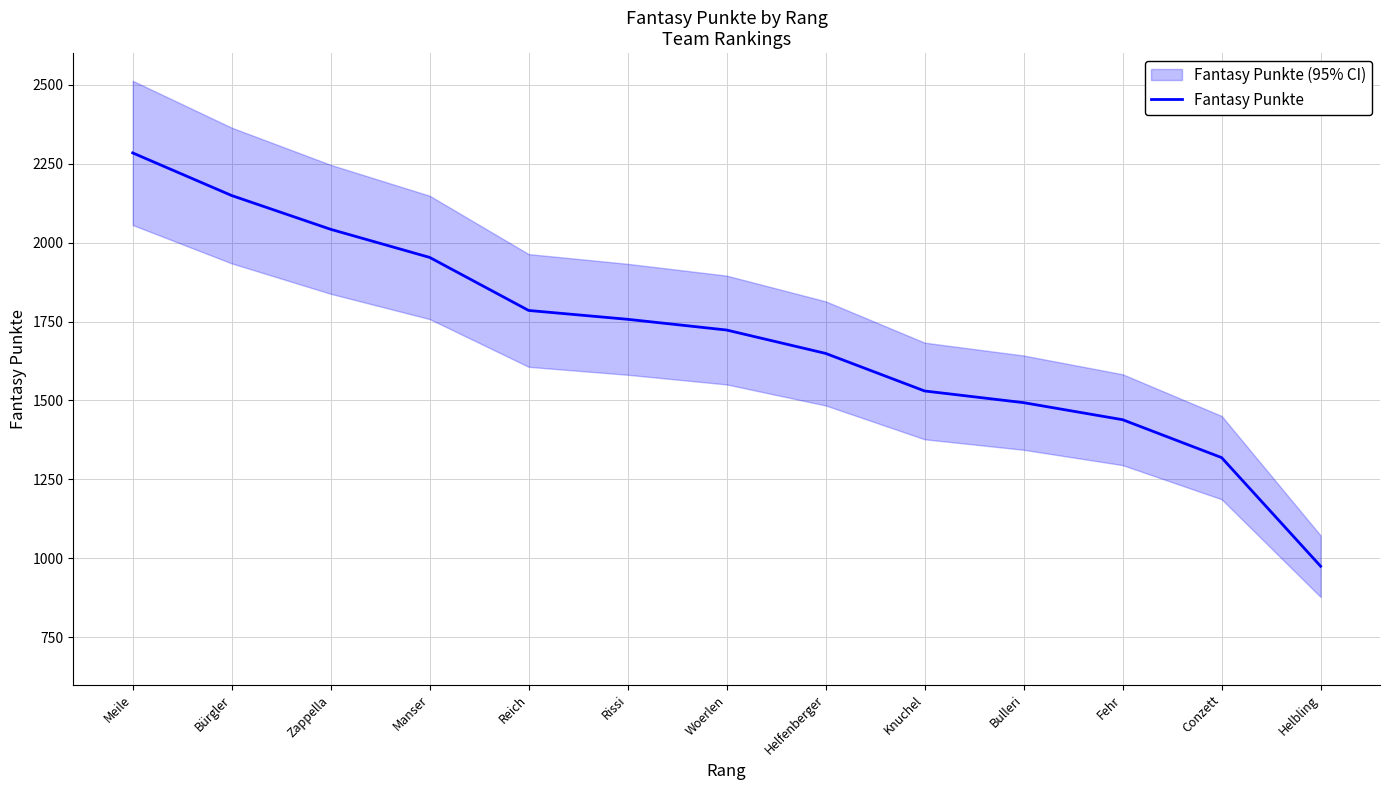

How many data points are less than 1723?

6